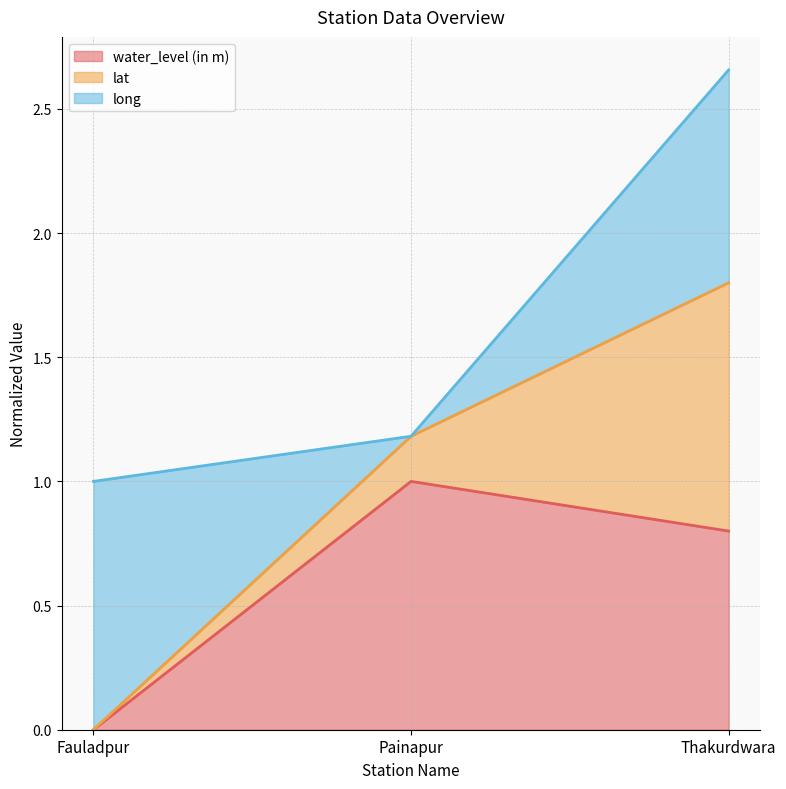

Which category has the highest value in the water_level (in m) series?

Painapur